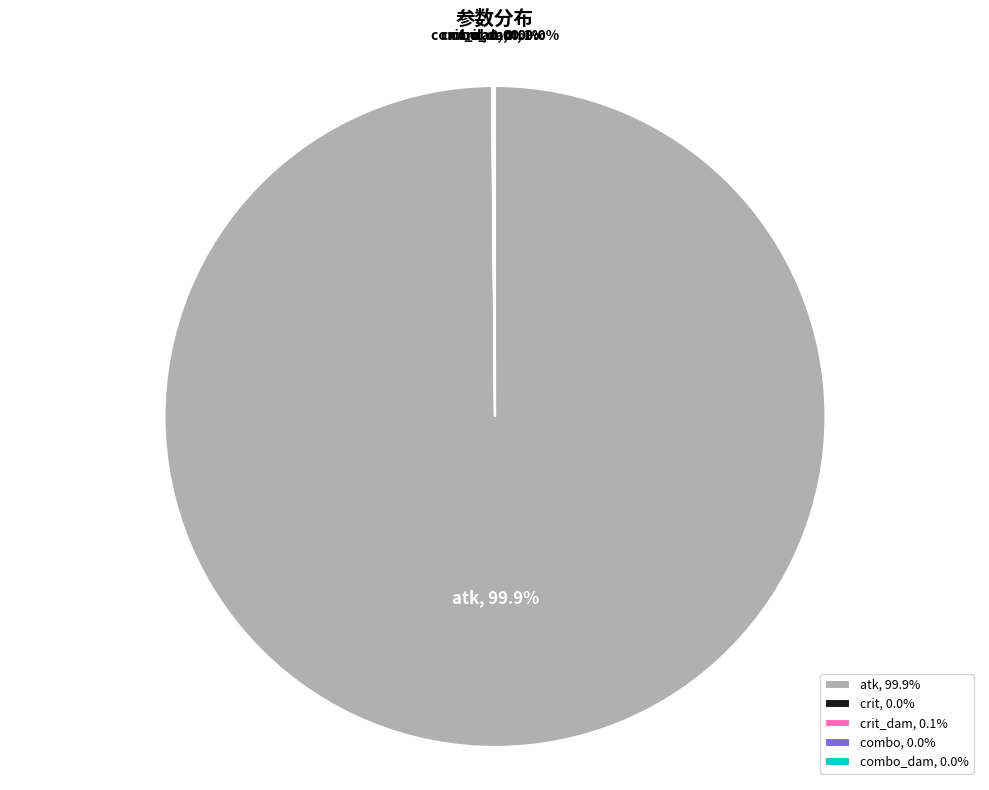

Which slice is the largest?

atk, 99.9%